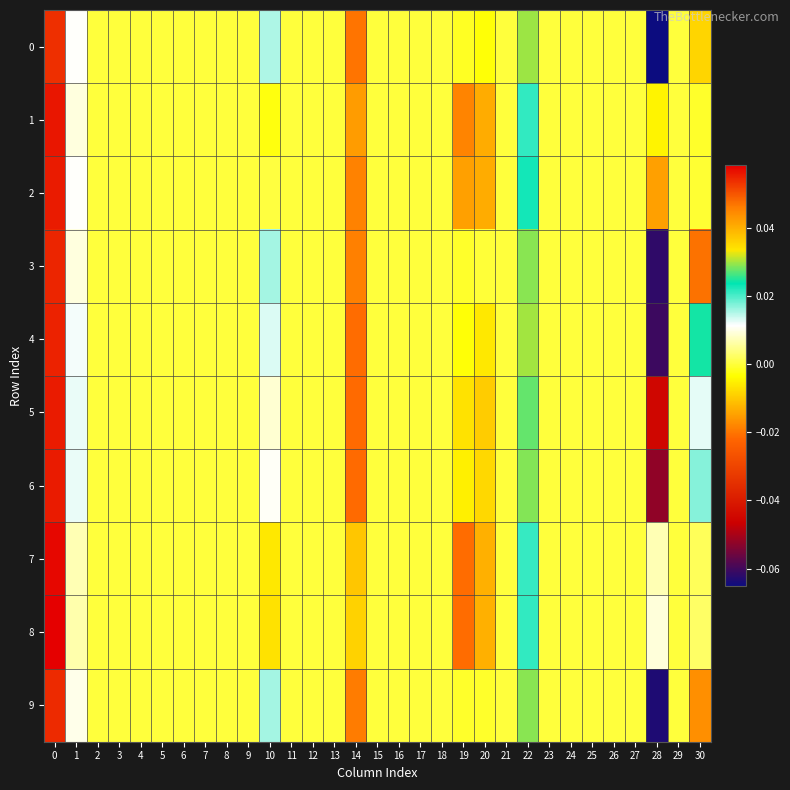

Reading right to left, list all the values displayed in this chart.

0: 30=0.0	29=0.0	28=-0.1	27=0.0	26=0.0	25=0.0	24=0.0	23=0.0	22=0.0	21=0.0	20=-0.0	19=-0.0	18=0.0	17=0.0	16=0.0	15=0.0	14=-0.0	13=0.0	12=0.0	11=0.0	10=0.0	9=0.0	8=0.0	7=0.0	6=0.0	5=0.0	4=0.0	3=0.0	2=0.0	1=0.0	0=0.1
1: 30=-0.0	29=0.0	28=-0.0	27=0.0	26=0.0	25=0.0	24=0.0	23=0.0	22=0.0	21=0.0	20=-0.0	19=-0.0	18=0.0	17=0.0	16=0.0	15=0.0	14=-0.0	13=0.0	12=0.0	11=0.0	10=-0.0	9=0.0	8=0.0	7=0.0	6=0.0	5=0.0	4=0.0	3=0.0	2=0.0	1=0.0	0=0.1
2: 30=-0.0	29=0.0	28=-0.0	27=0.0	26=0.0	25=0.0	24=0.0	23=0.0	22=0.0	21=0.0	20=-0.0	19=-0.0	18=0.0	17=0.0	16=0.0	15=0.0	14=-0.0	13=0.0	12=0.0	11=0.0	10=0.0	9=0.0	8=0.0	7=0.0	6=0.0	5=0.0	4=0.0	3=0.0	2=0.0	1=0.0	0=0.1
3: 30=0.0	29=0.0	28=-0.1	27=0.0	26=0.0	25=0.0	24=0.0	23=0.0	22=0.0	21=0.0	20=-0.0	19=-0.0	18=0.0	17=0.0	16=0.0	15=0.0	14=-0.0	13=0.0	12=0.0	11=0.0	10=0.0	9=0.0	8=0.0	7=0.0	6=0.0	5=0.0	4=0.0	3=0.0	2=0.0	1=0.0	0=0.1
4: 30=0.0	29=0.0	28=-0.1	27=0.0	26=0.0	25=0.0	24=0.0	23=0.0	22=0.0	21=0.0	20=-0.0	19=-0.0	18=0.0	17=0.0	16=0.0	15=0.0	14=-0.0	13=0.0	12=0.0	11=0.0	10=0.0	9=0.0	8=0.0	7=0.0	6=0.0	5=0.0	4=0.0	3=0.0	2=0.0	1=0.0	0=0.1
5: 30=0.0	29=0.0	28=-0.0	27=0.0	26=0.0	25=0.0	24=0.0	23=0.0	22=0.0	21=0.0	20=-0.0	19=-0.0	18=0.0	17=0.0	16=0.0	15=0.0	14=-0.0	13=0.0	12=0.0	11=0.0	10=0.0	9=0.0	8=0.0	7=0.0	6=0.0	5=0.0	4=0.0	3=0.0	2=0.0	1=0.0	0=0.1
6: 30=0.0	29=0.0	28=-0.1	27=0.0	26=0.0	25=0.0	24=0.0	23=0.0	22=0.0	21=0.0	20=-0.0	19=-0.0	18=0.0	17=0.0	16=0.0	15=0.0	14=-0.0	13=0.0	12=0.0	11=0.0	10=0.0	9=0.0	8=0.0	7=0.0	6=0.0	5=0.0	4=0.0	3=0.0	2=0.0	1=0.0	0=0.1
7: 30=0.0	29=0.0	28=0.0	27=0.0	26=0.0	25=0.0	24=0.0	23=0.0	22=0.0	21=0.0	20=-0.0	19=-0.0	18=0.0	17=0.0	16=0.0	15=0.0	14=-0.0	13=0.0	12=0.0	11=0.0	10=-0.0	9=0.0	8=0.0	7=0.0	6=0.0	5=0.0	4=0.0	3=0.0	2=0.0	1=0.0	0=0.1
8: 30=0.0	29=0.0	28=0.0	27=0.0	26=0.0	25=0.0	24=0.0	23=0.0	22=0.0	21=0.0	20=-0.0	19=-0.0	18=0.0	17=0.0	16=0.0	15=0.0	14=-0.0	13=0.0	12=0.0	11=0.0	10=-0.0	9=0.0	8=0.0	7=0.0	6=0.0	5=0.0	4=0.0	3=0.0	2=0.0	1=0.0	0=0.1
9: 30=0.0	29=0.0	28=-0.1	27=0.0	26=0.0	25=0.0	24=0.0	23=0.0	22=0.0	21=0.0	20=-0.0	19=-0.0	18=0.0	17=0.0	16=0.0	15=0.0	14=-0.0	13=0.0	12=0.0	11=0.0	10=0.0	9=0.0	8=0.0	7=0.0	6=0.0	5=0.0	4=0.0	3=0.0	2=0.0	1=0.0	0=0.1